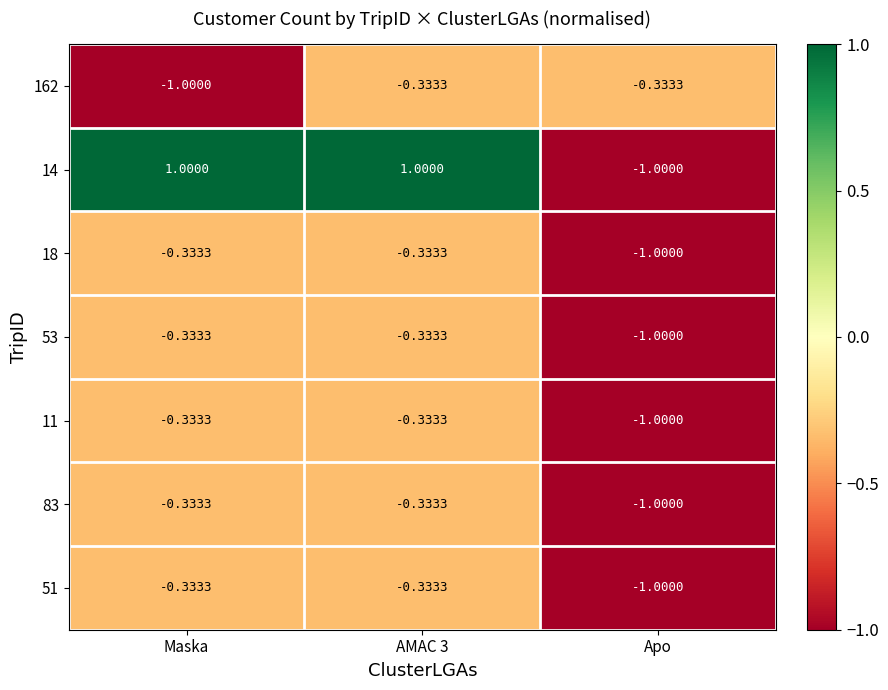

What is the total value across all series at Maska?

-1.7